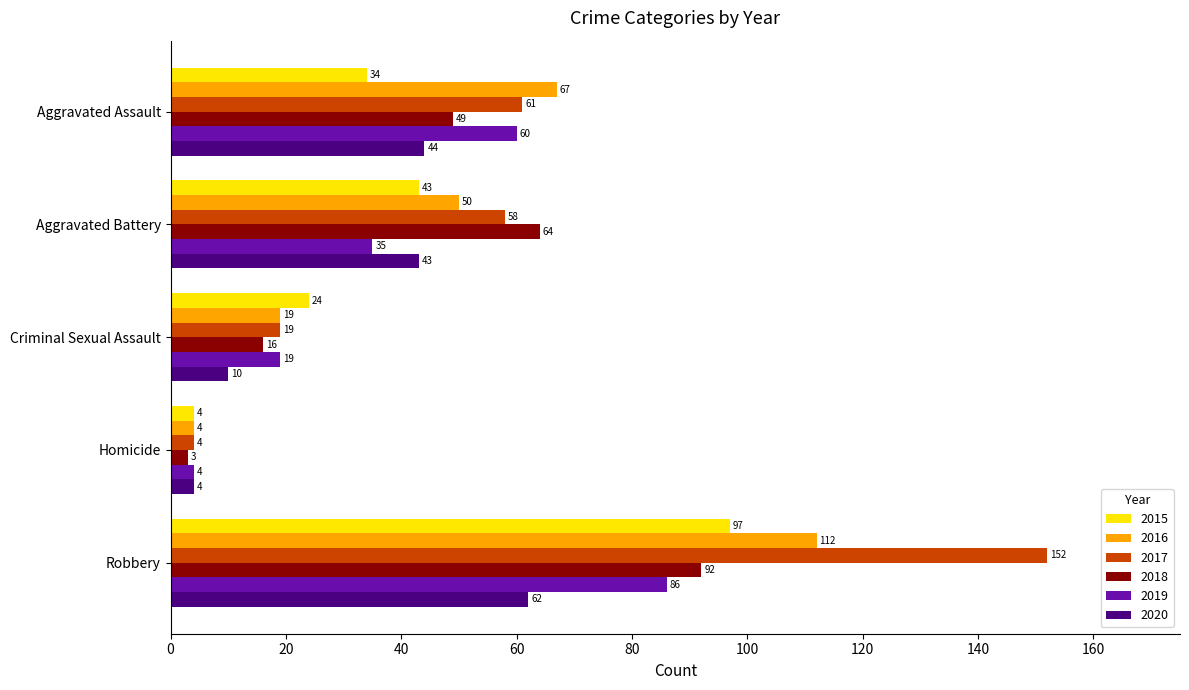

Rank the categories by 2019 value from highest to lowest.

Robbery, Aggravated Assault, Aggravated Battery, Criminal Sexual Assault, Homicide